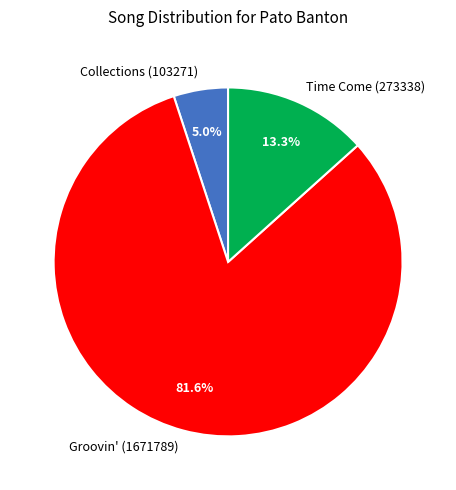

Is Groovin' (1671789) the majority of the pie?

Yes